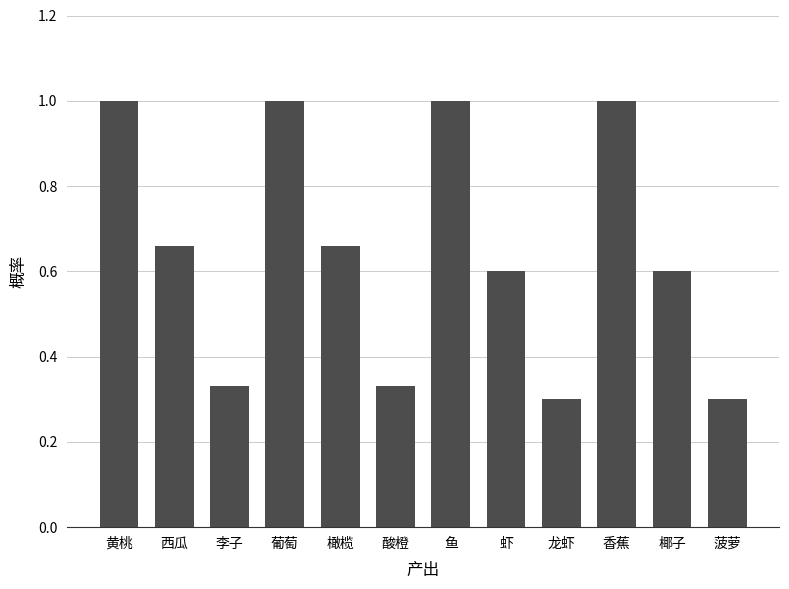

True or false: the data shows 0.3 at 龙虾.

True